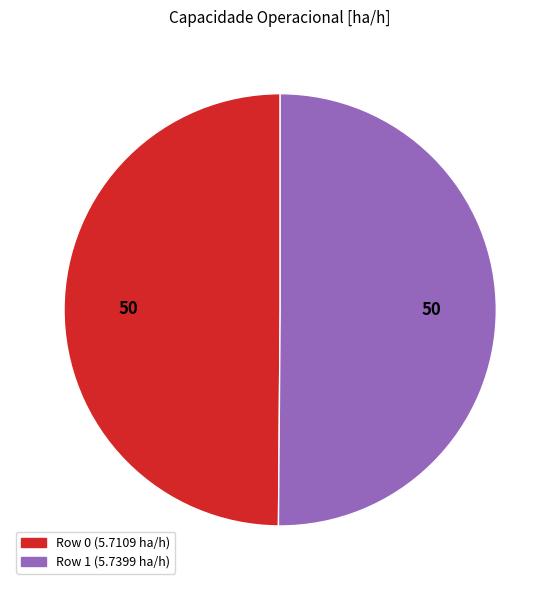

Is it true that Row 1 is 50% of the pie?

True